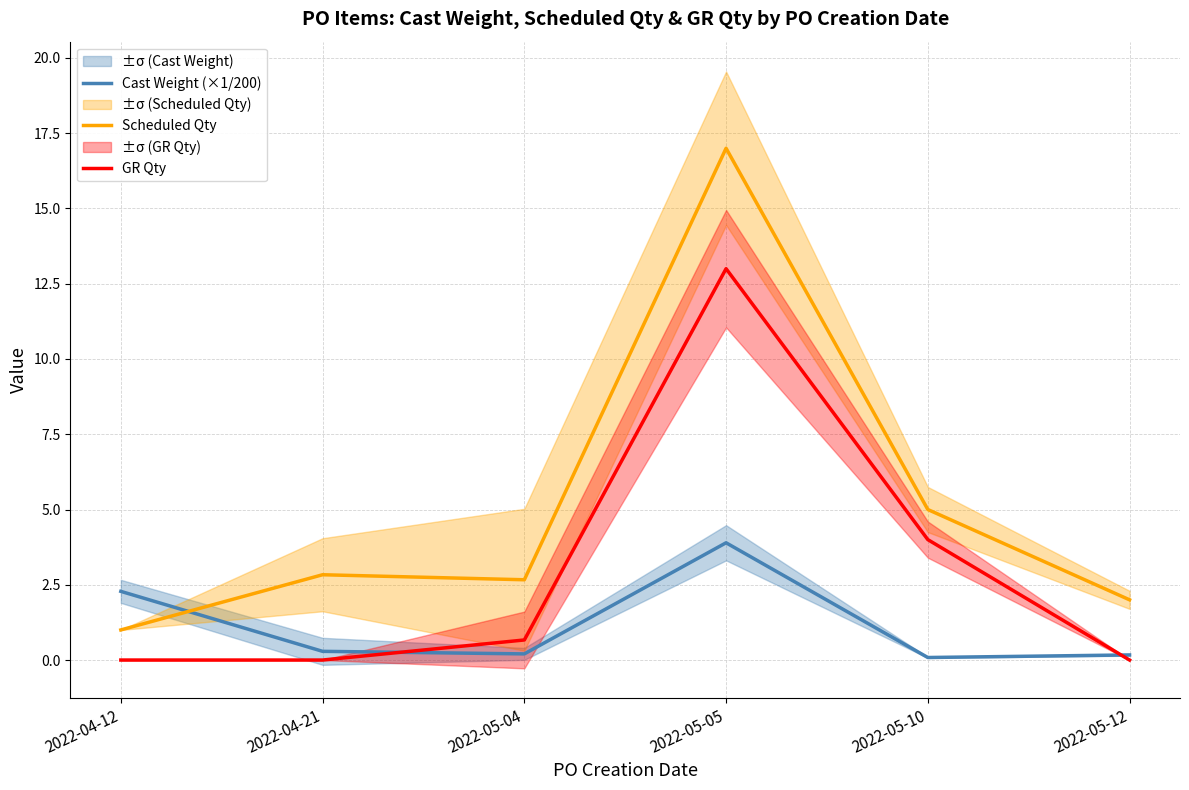

Count the number of categories in the chart.

6